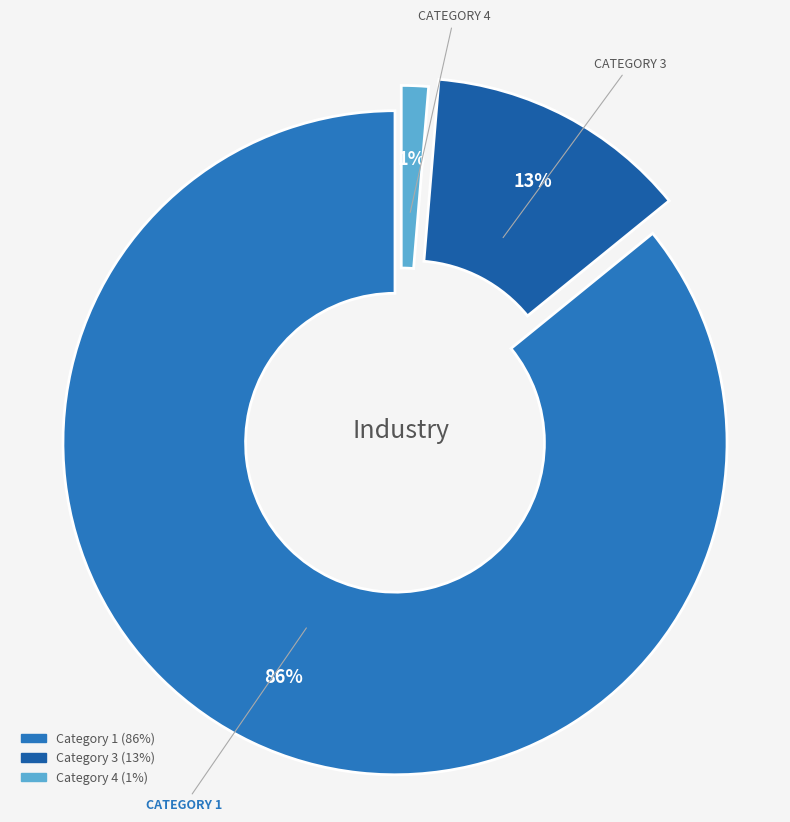

Which slice represents more than half of the pie?

1